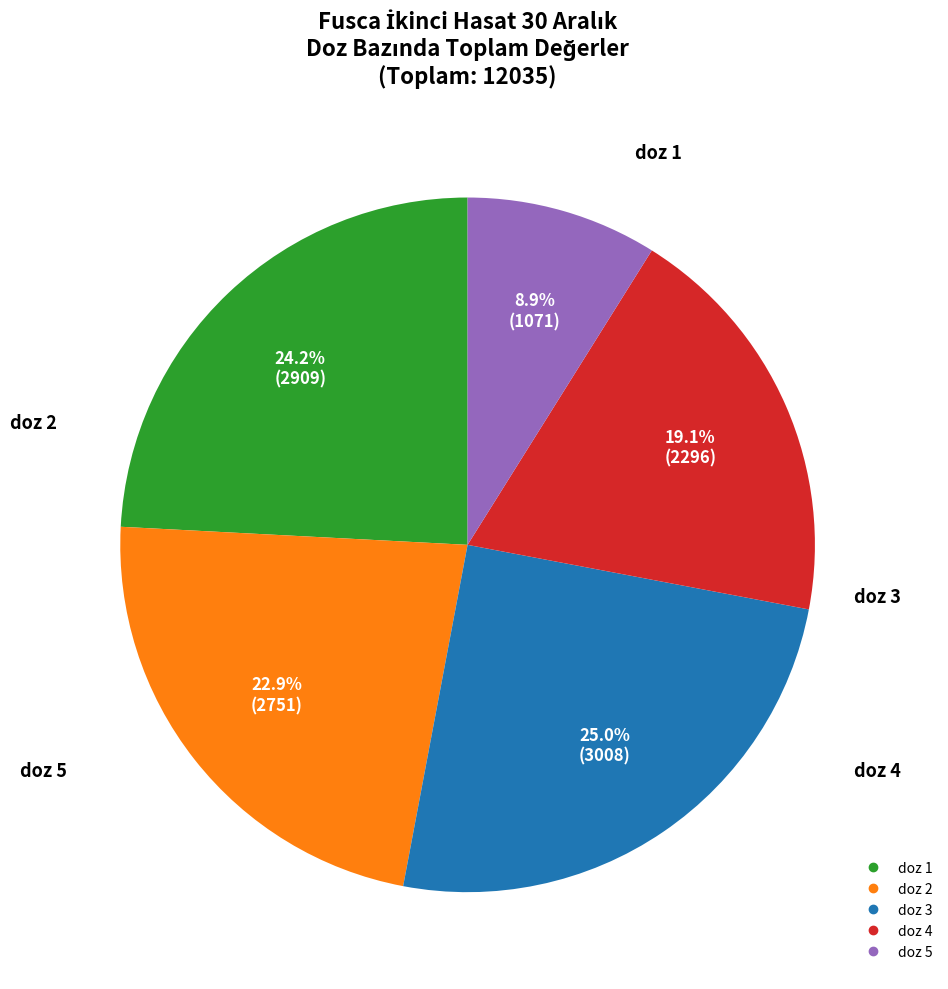

To the nearest percent, what portion does doz 1 represent?

24%